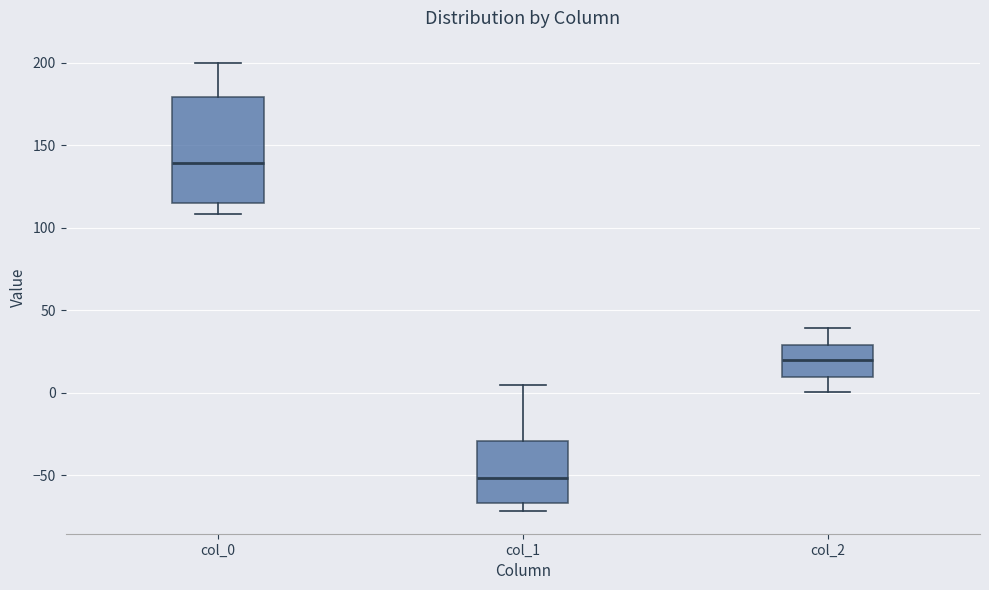

Reading left to right, read every box against the y-axis: the position of its median line, the range the box covers, and the ends of its whiskers. The values are not printed on the chart, so give them approximately, as read against the axis.

col_0: median 140, box 115 to 180, whiskers 110 to 200
col_1: median -50, box -65 to -30, whiskers -70 to 5
col_2: median 20, box 10 to 30, whiskers 0 to 40